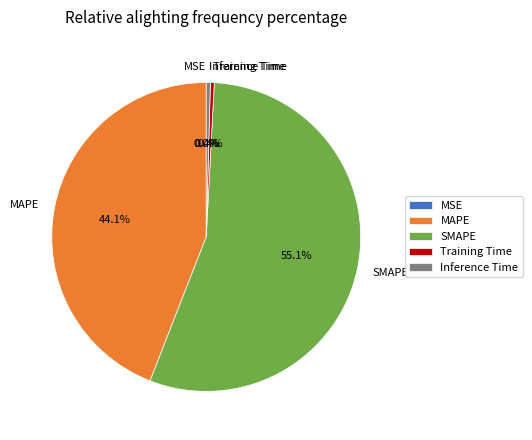

Is the sum of MAPE and Training Time greater than half?

No